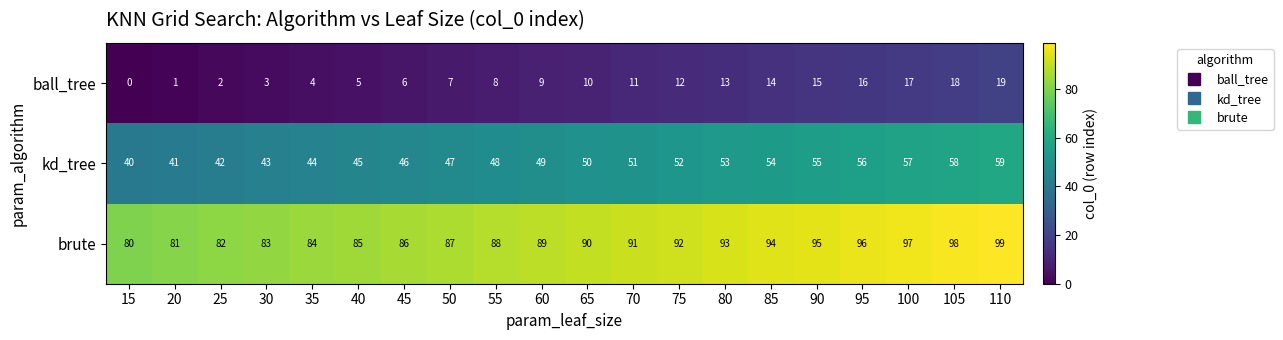

Is the value of brute at 25 greater than the value of kd_tree at 25?

Yes